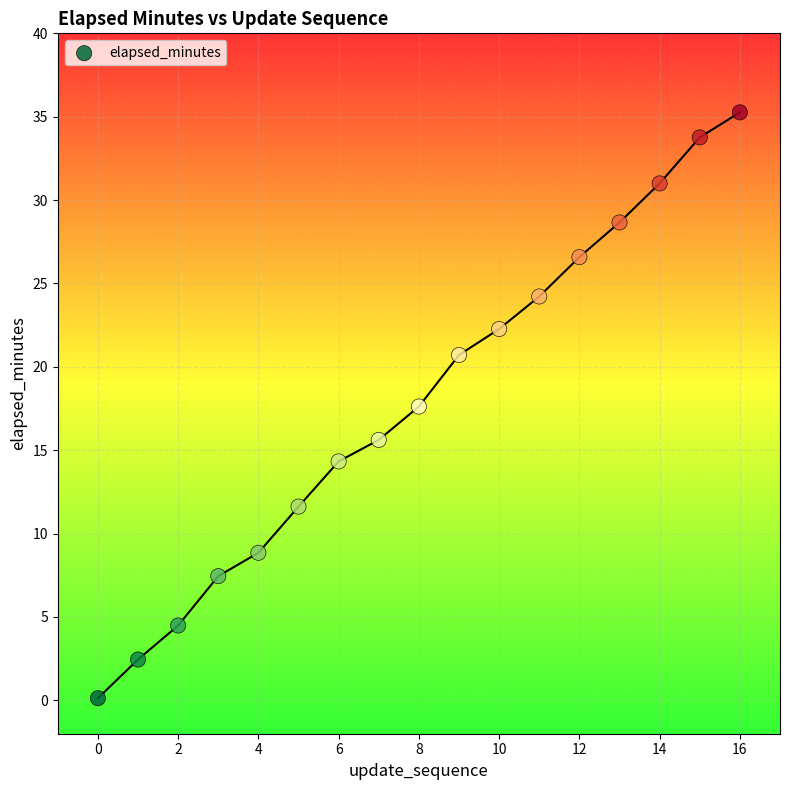

What is the range of Y values (max minus min)?

35.1